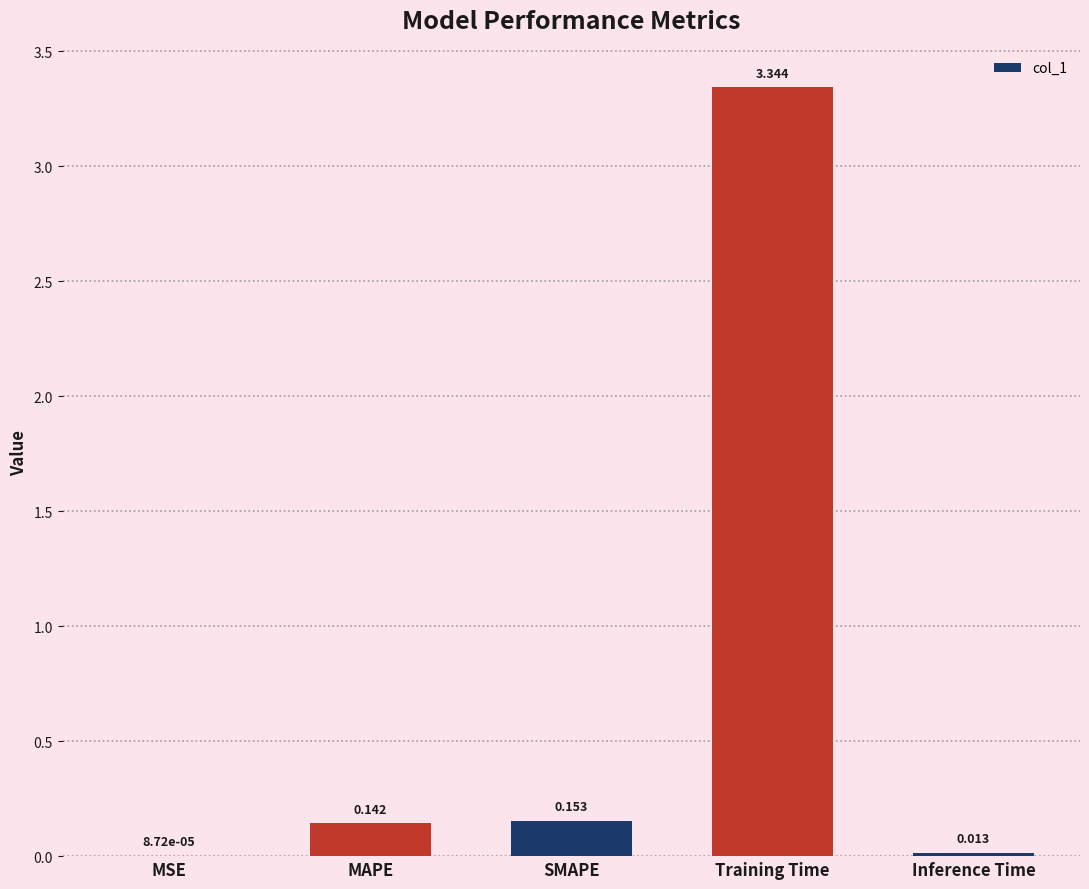

At which category does the chart reach its peak across all series?

Training Time